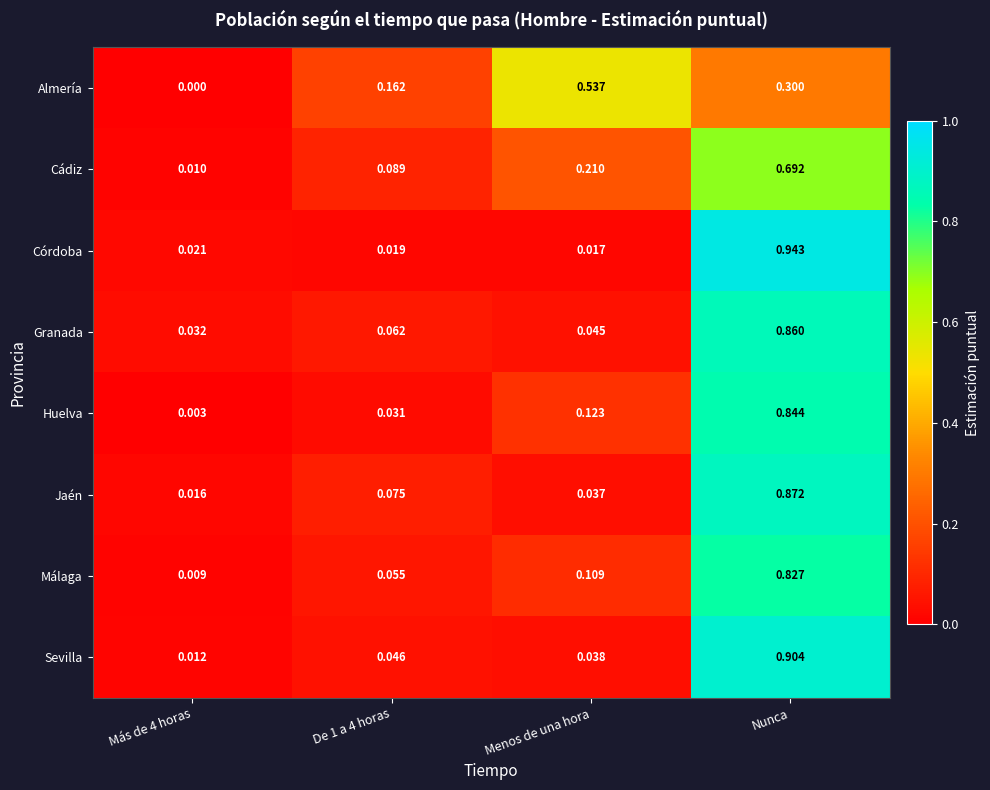

Which series changed the most between Más de 4 horas and Menos de una hora?

Almería